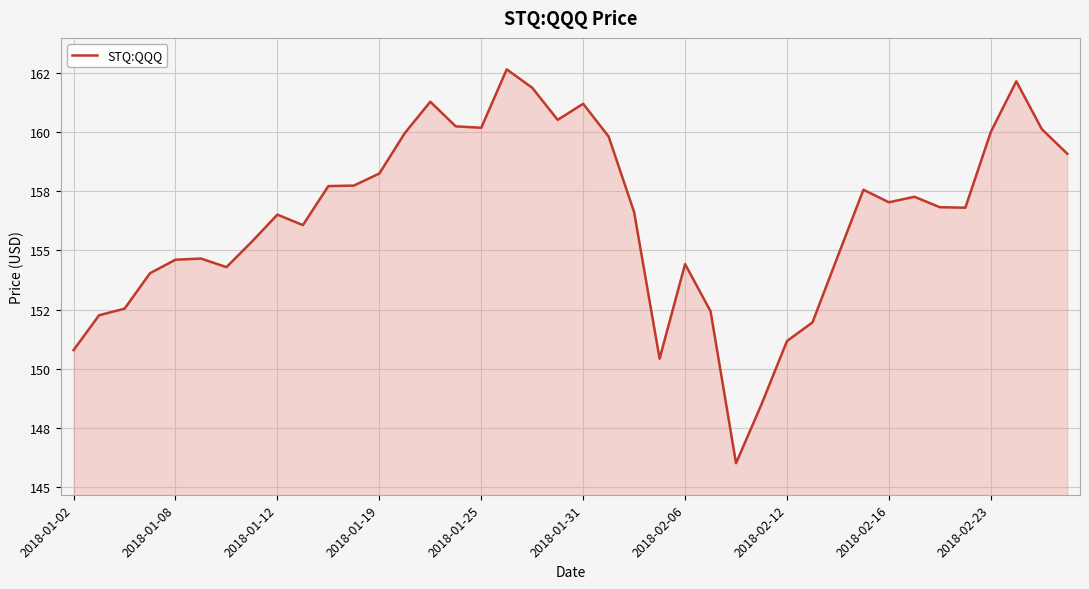

Reading left to right, transcribe all the data shown in this chart.

150.8	152.3	152.5	154.0	154.6	154.7	154.3	155.4	156.5	156.1	157.7	157.7	158.2	159.9	161.3	160.2	160.2	162.6	161.9	160.5	161.2	159.8	156.6	150.4	154.4	152.4	146.0	148.5	151.2	152.0	154.8	157.6	157.0	157.3	156.8	156.8	160.0	162.1	160.1	159.1